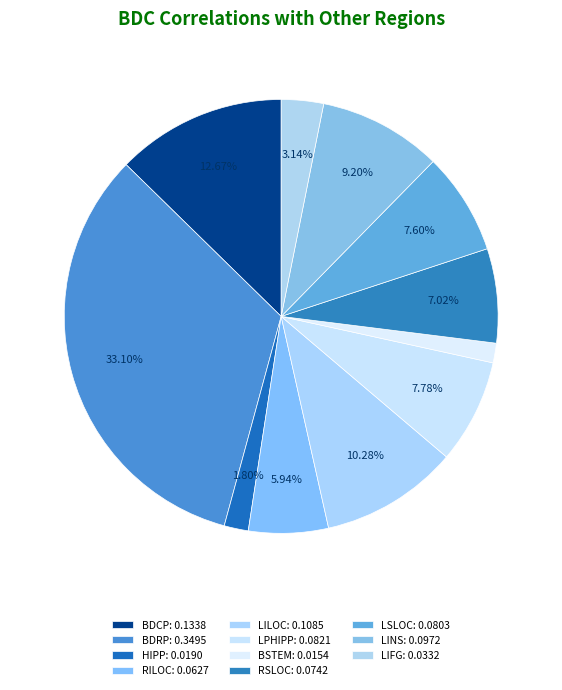

What is the largest slice in the pie chart?

BDRP